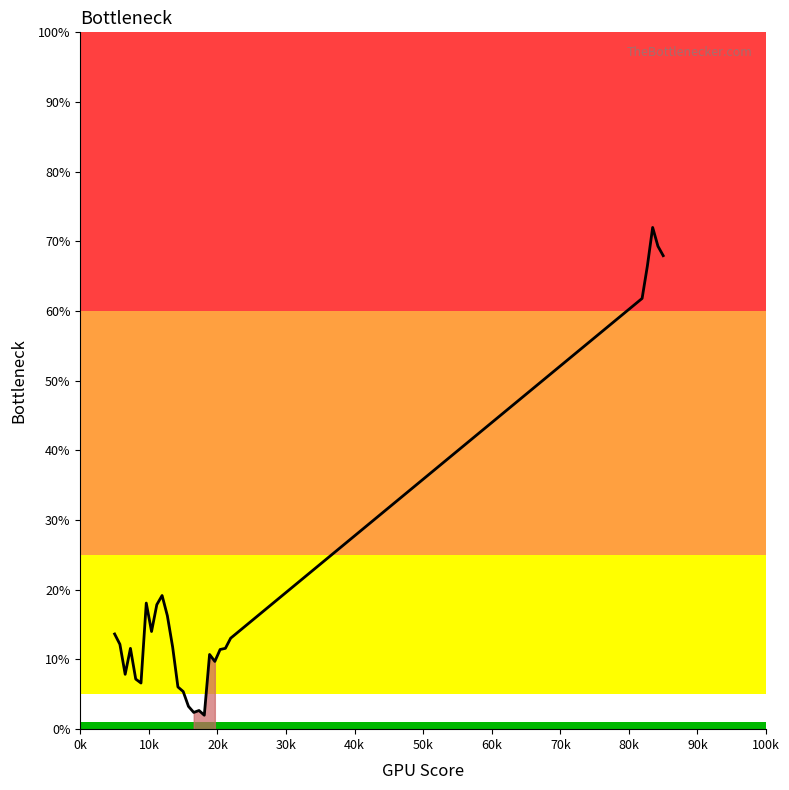

What is the smallest value displayed?

2.0